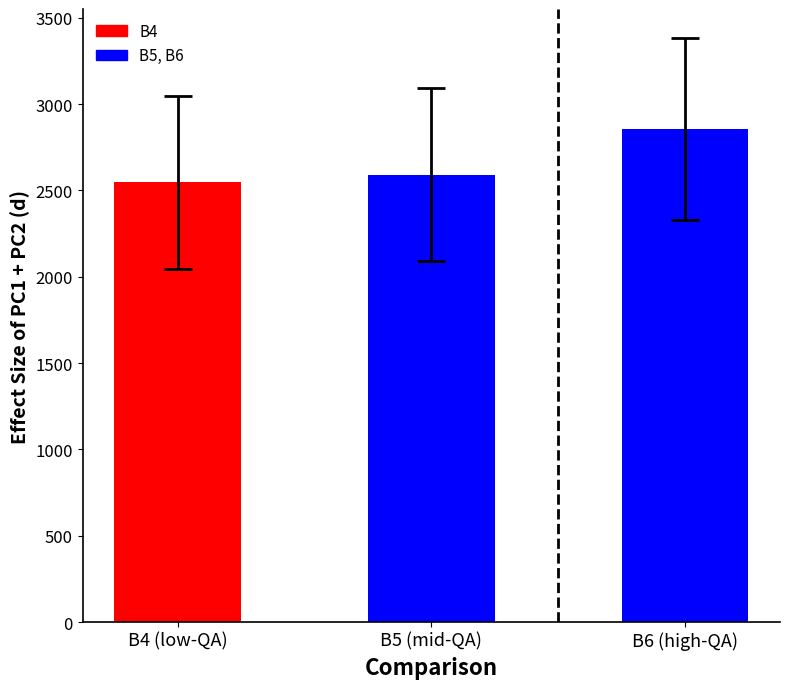

The value at B5 (mid-QA) is 2590.4. True or false?

True